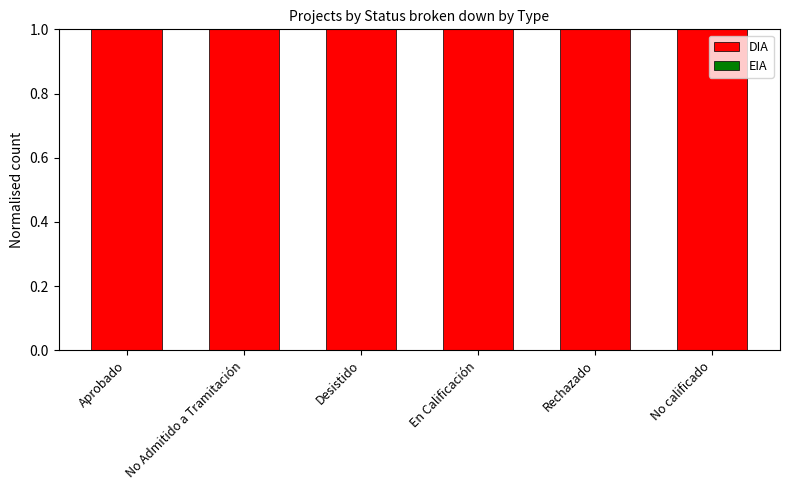

Rank the categories by EIA value from highest to lowest.

Aprobado, No Admitido a Tramitación, Desistido, En Calificación, Rechazado, No calificado